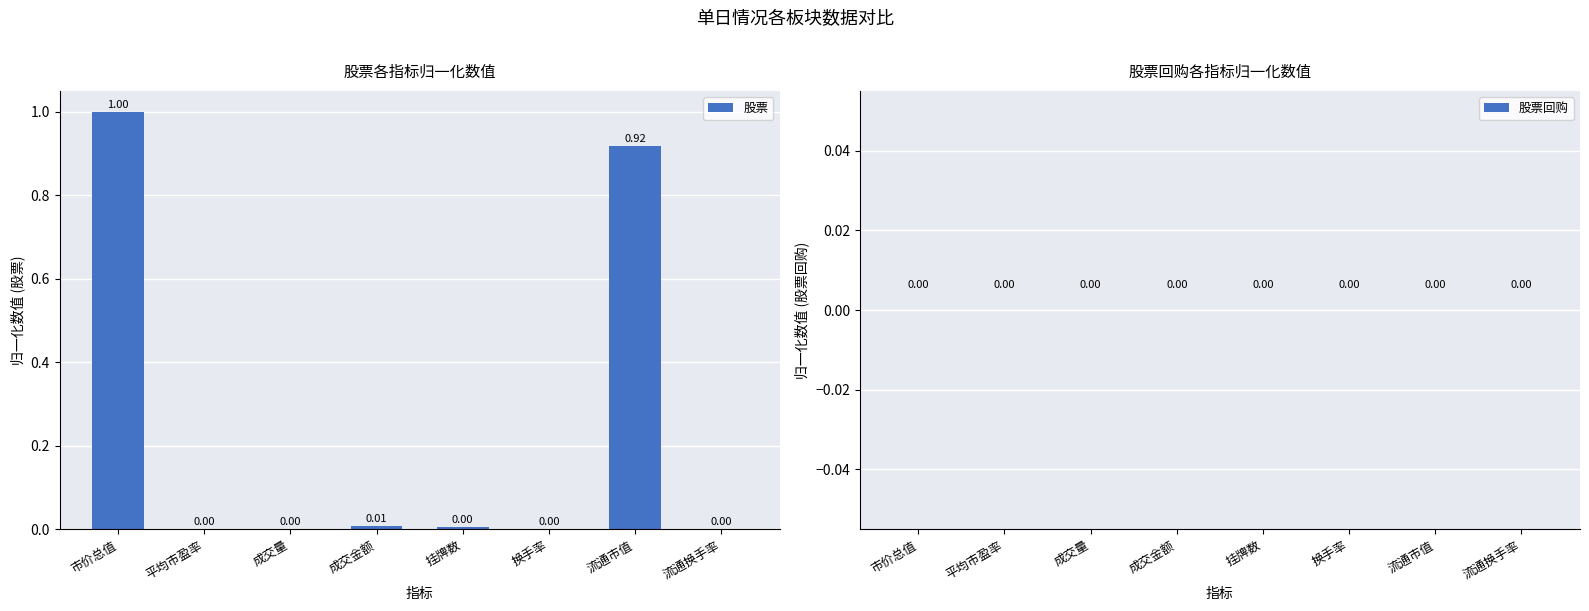

Between 换手率 and 市价总值, which is larger?

市价总值